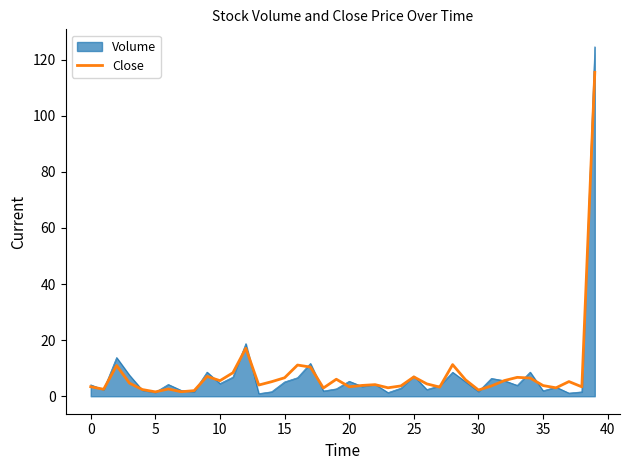

What is the smallest value displayed?

0.9